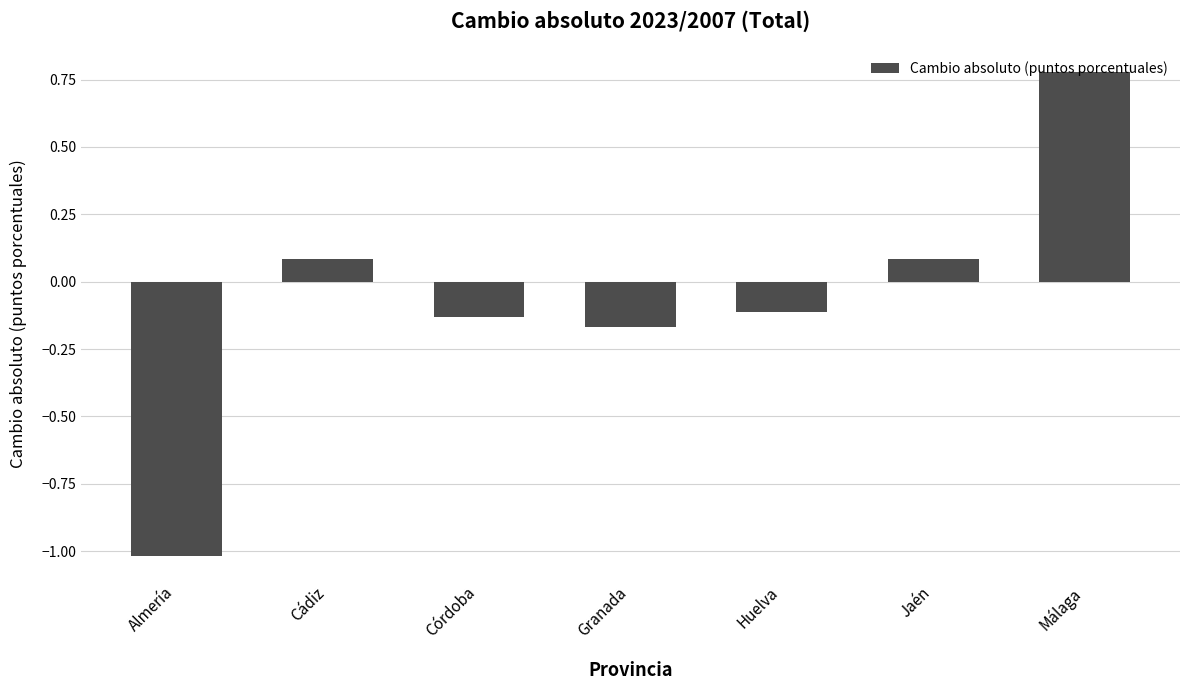

Count the number of categories in the chart.

7